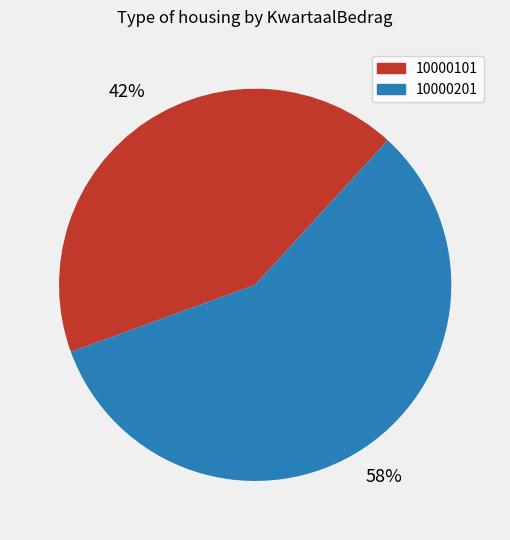

Which category has the biggest portion of the pie?

10000201